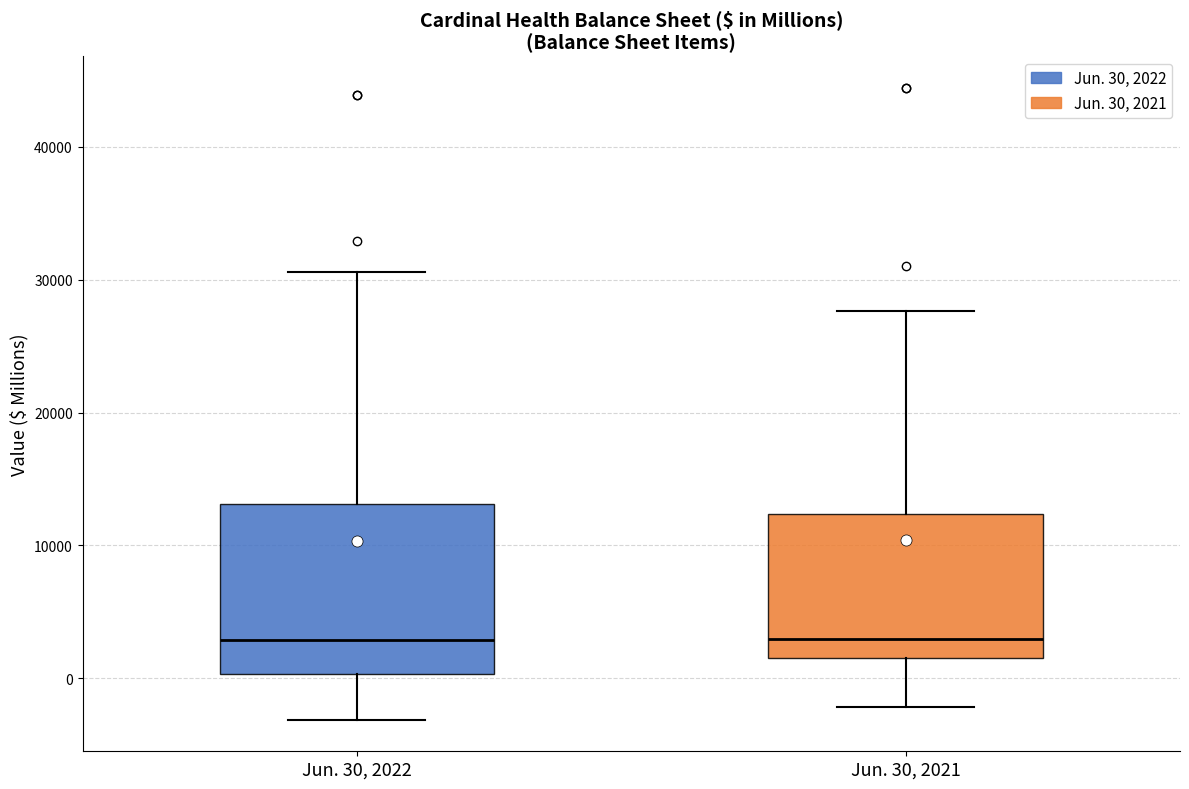

Where is the lower edge of the box for Jun. 30, 2021 on the y-axis? The values are not printed on the chart, so give them approximately, as read against the axis.

1000